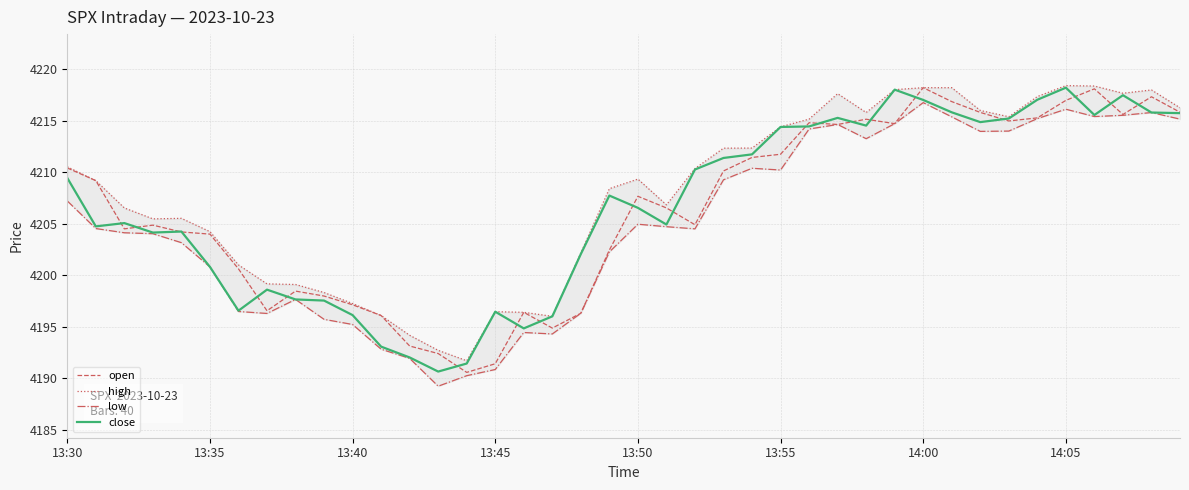

Where does the close series first go above 4207?

13:30